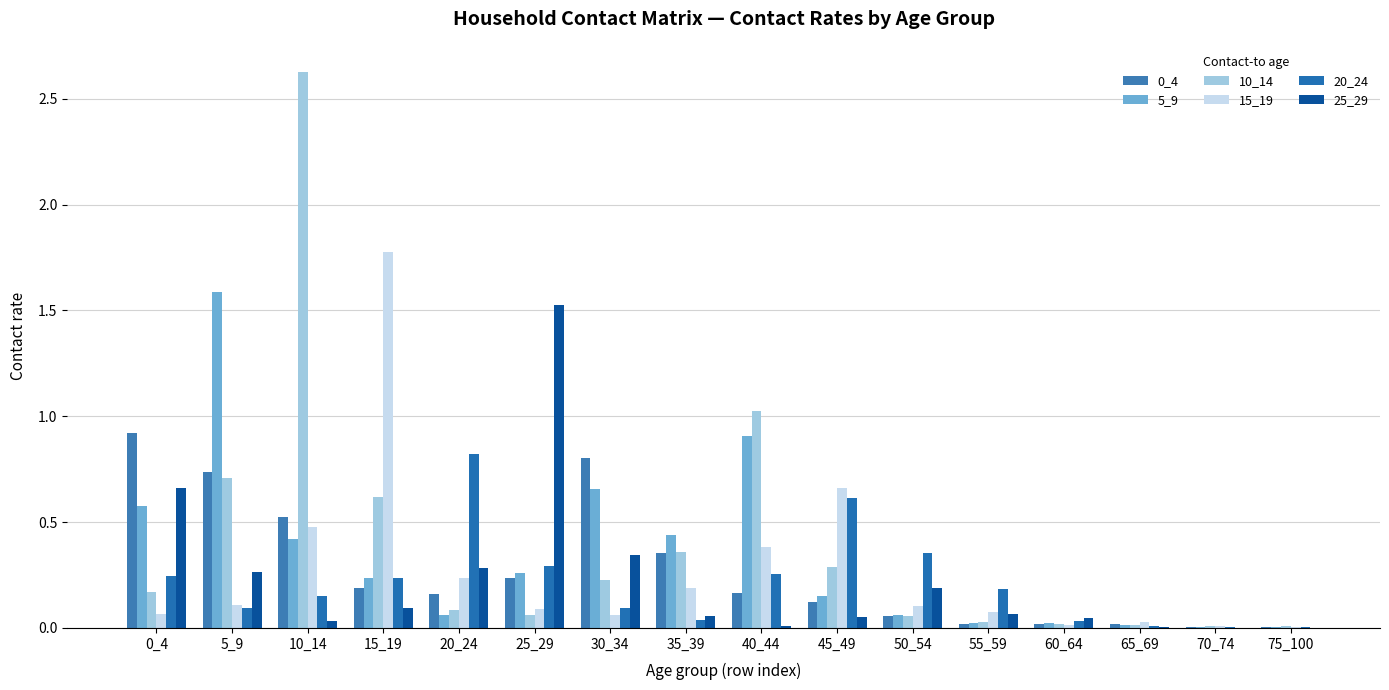

What is the sum of all 5_9 values?

5.4